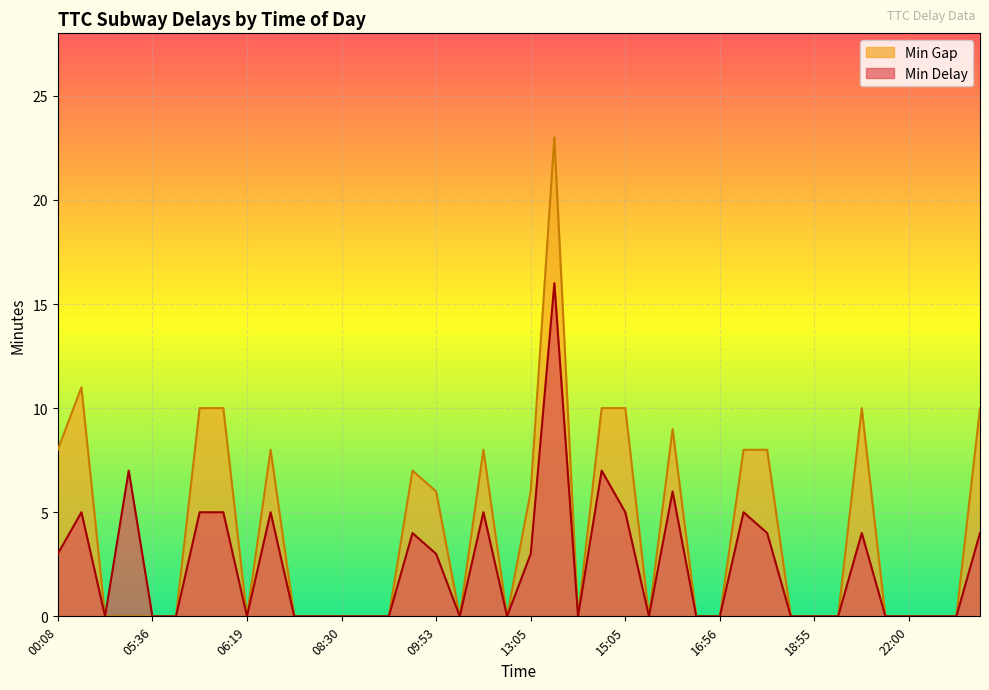

How many lines are shown in the chart?

2